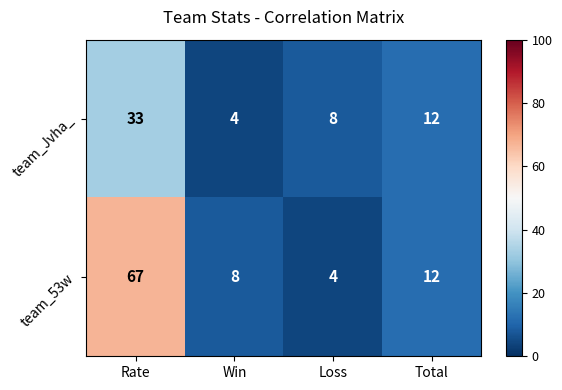

What is the difference between the highest and lowest values at Loss?

4